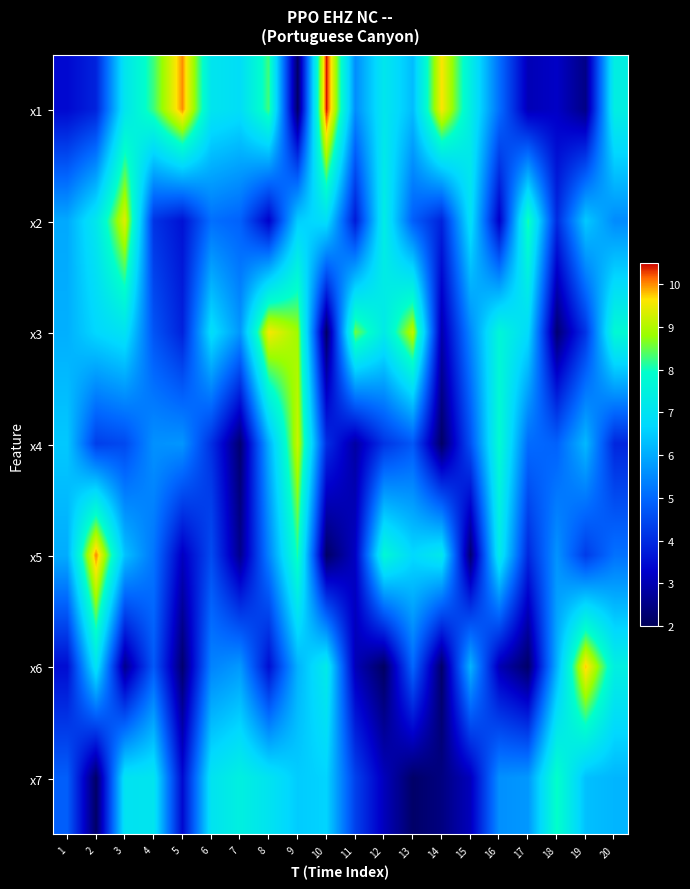

How many data points does each series have?

20